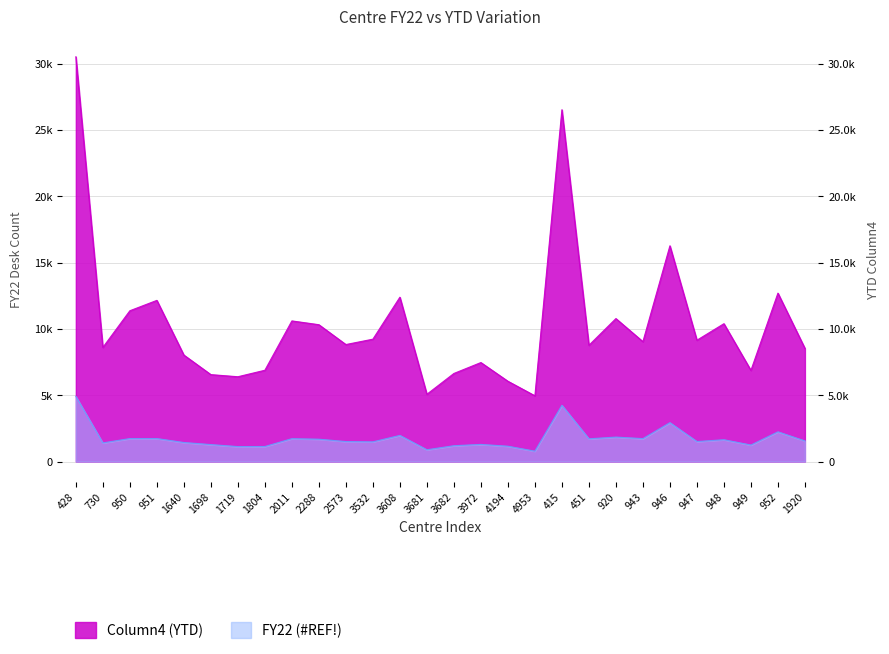

True or false: Column4 (YTD) and FY22 (#REF!) cross at least once.

False